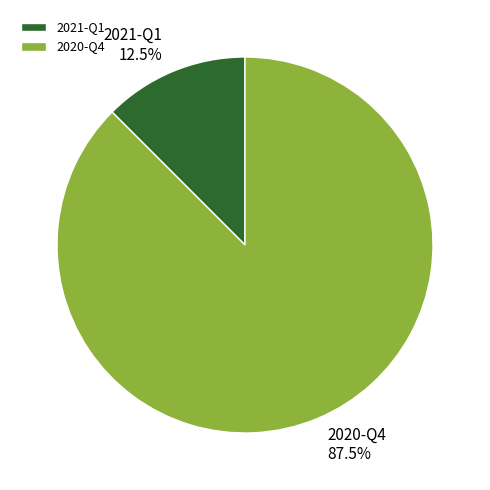

What is the smallest slice in the pie chart?

2021-Q1